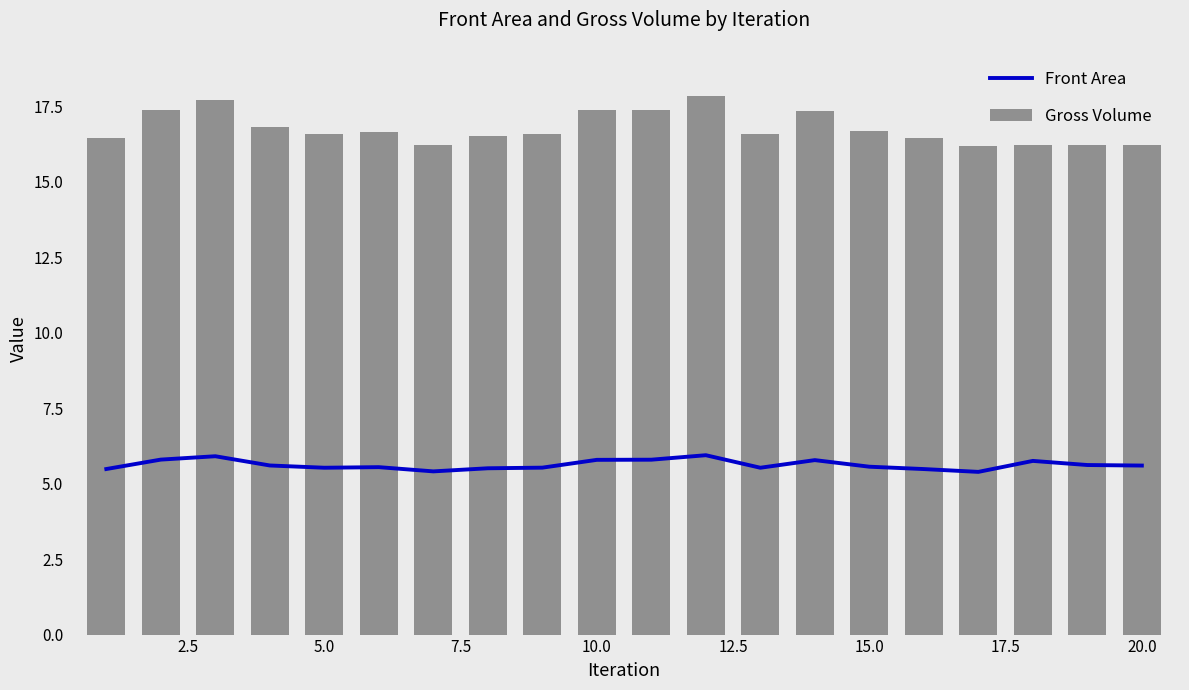

How many distinct data groups are displayed?

2